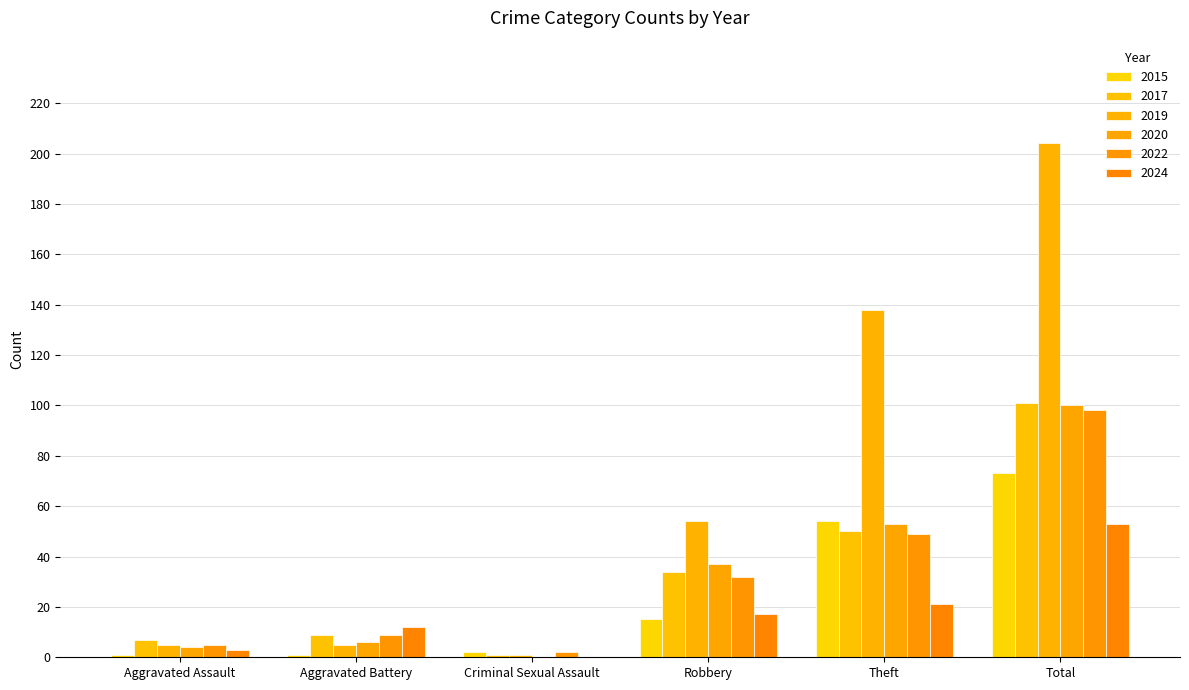

What position from the left is Total?

6